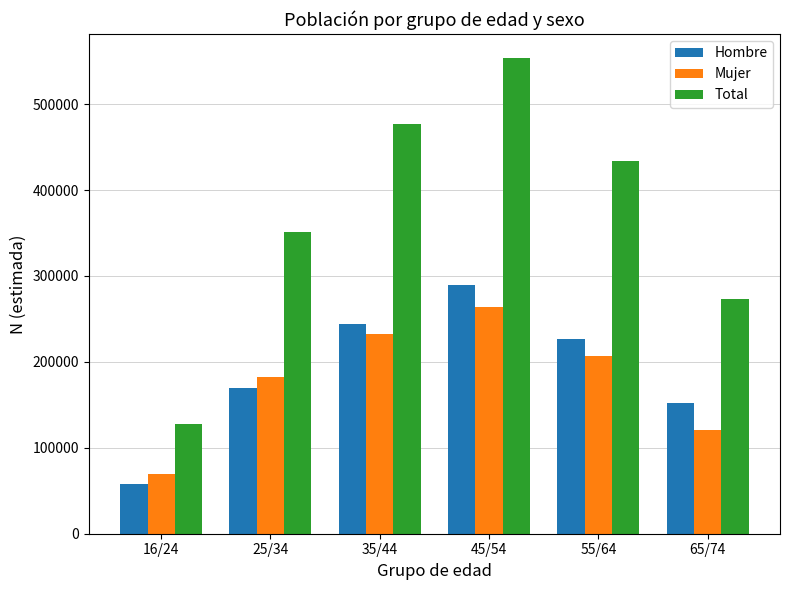

What is the difference between the highest and lowest values at 45/54?

290036